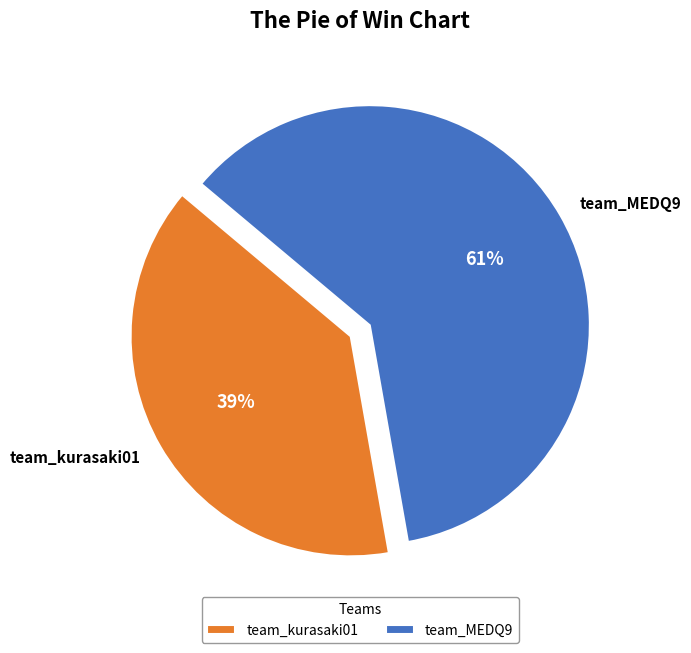

Combined, do team_MEDQ9 and team_kurasaki01 account for over 50%?

Yes